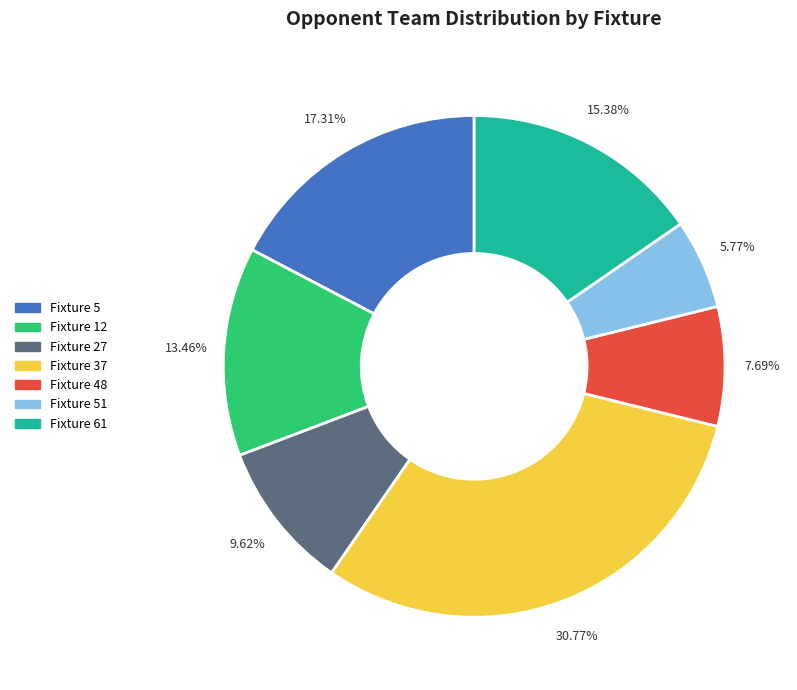

Does any single category account for the majority?

No